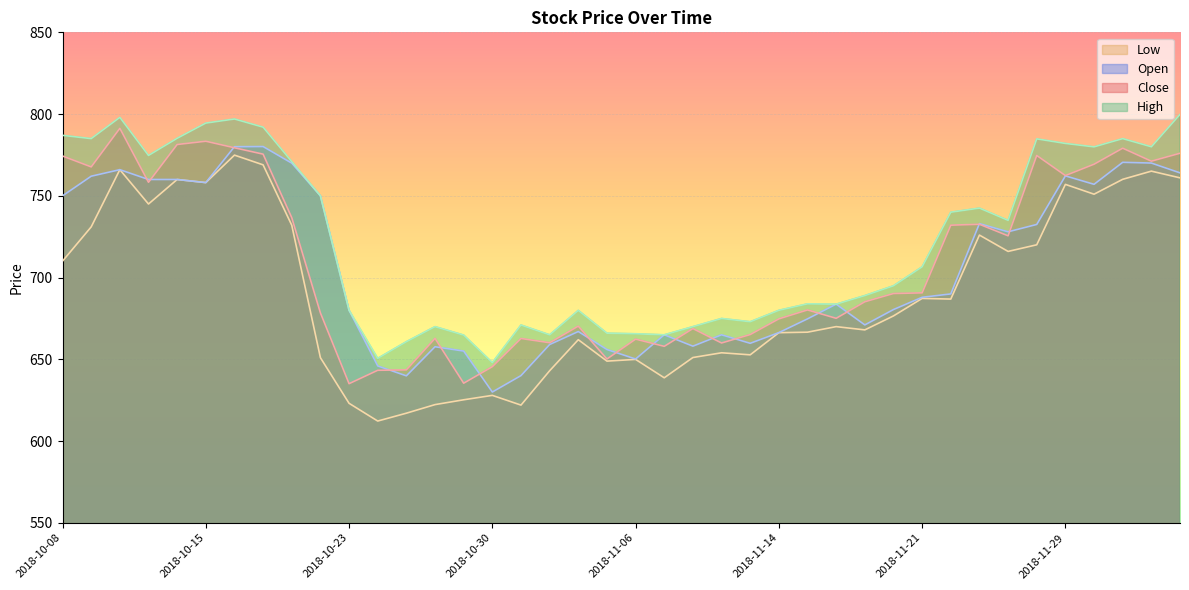

How many values in the Open series exceed 687?

20